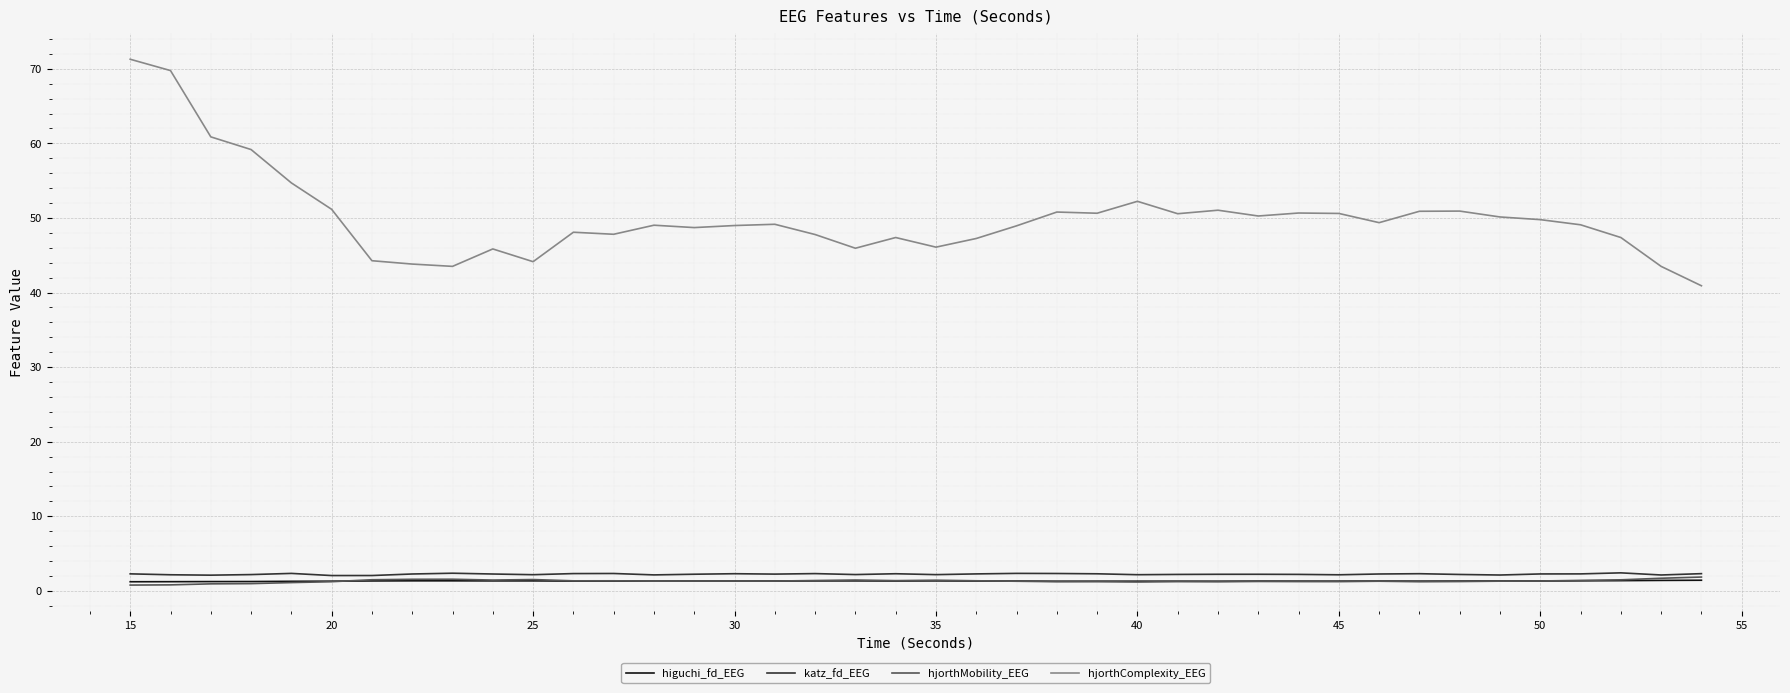

True or false: hjorthComplexity_EEG and higuchi_fd_EEG cross at least once.

False